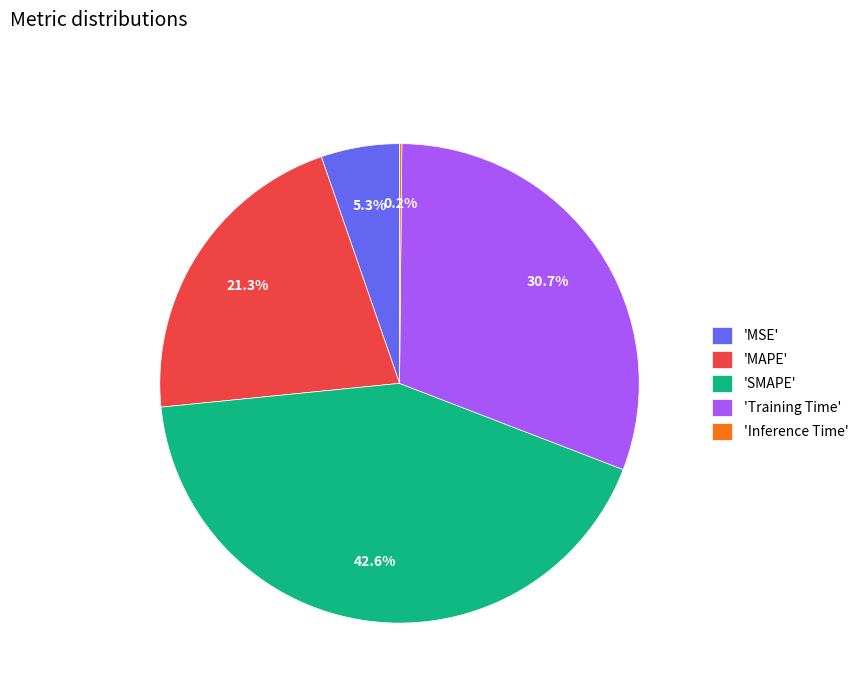

Is there a majority slice in this chart?

No